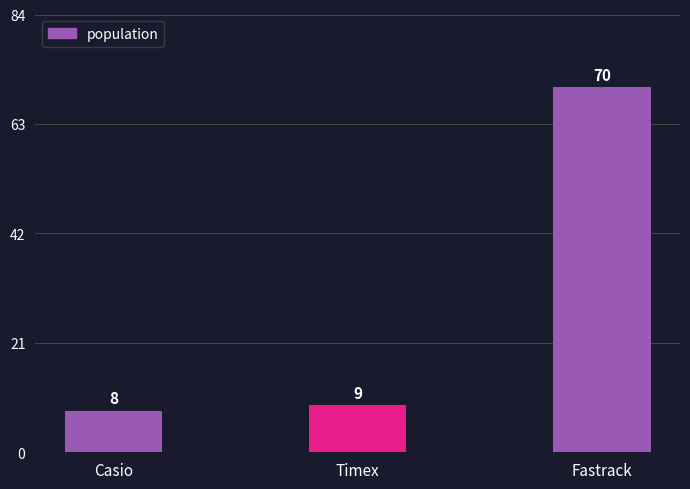

What is the approximate value at Fastrack?

70